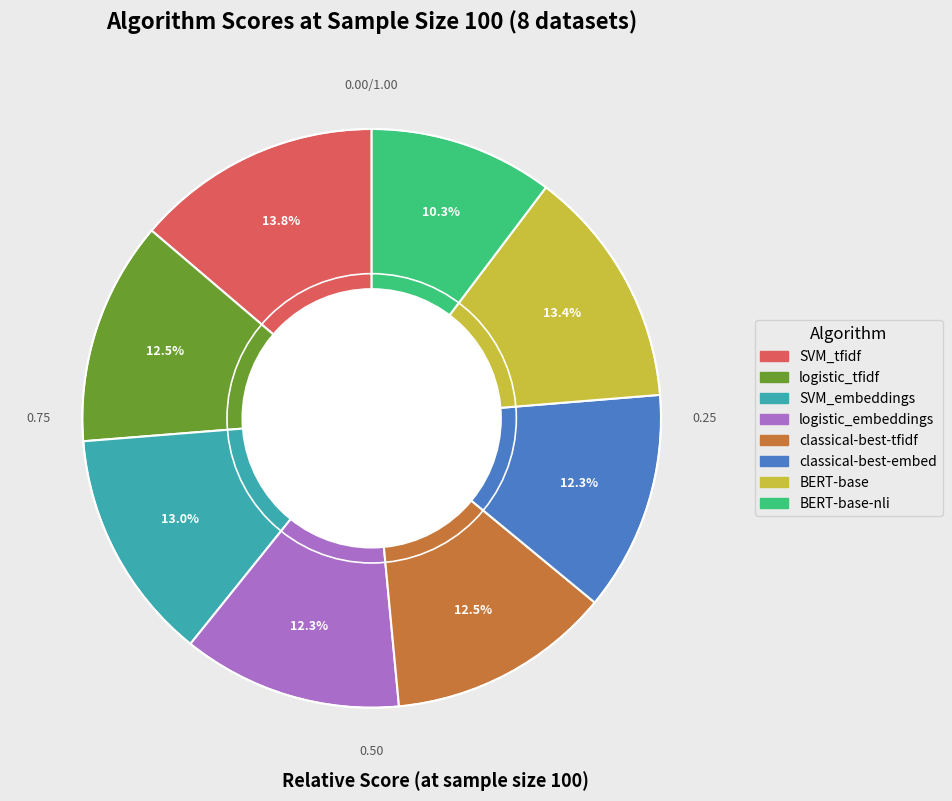

Count the number of slices in the pie.

8